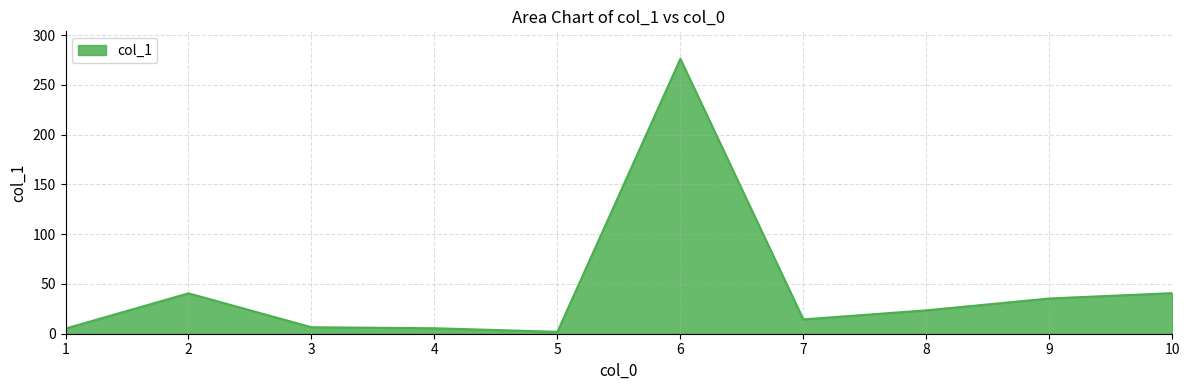

What is the ratio of the value at 2 to the value at 9?

1.1